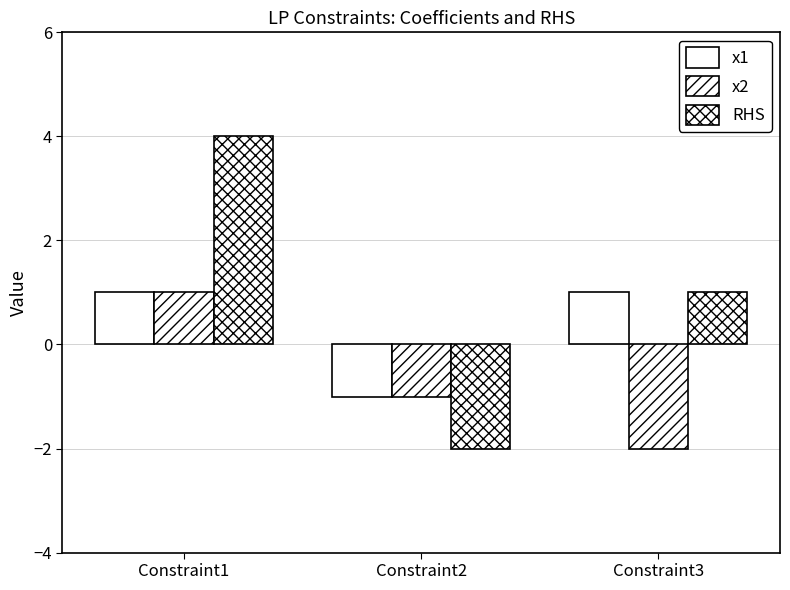

What is the value of the x1 bar at the 1st from the left?

1